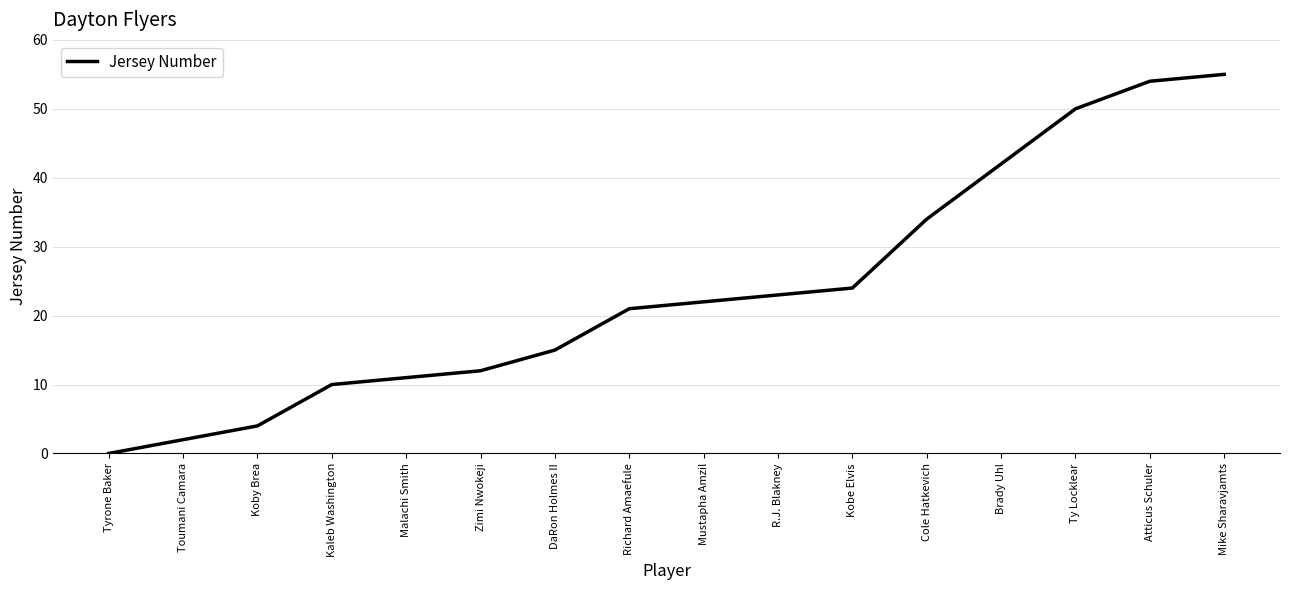

Rank the categories by value from lowest to highest.

Tyrone Baker, Toumani Camara, Koby Brea, Kaleb Washington, Malachi Smith, Zimi Nwokeji, DaRon Holmes II, Richard Amaefule, Mustapha Amzil, R.J. Blakney, Kobe Elvis, Cole Hatkevich, Brady Uhl, Ty Locklear, Atticus Schuler, Mike Sharavjamts